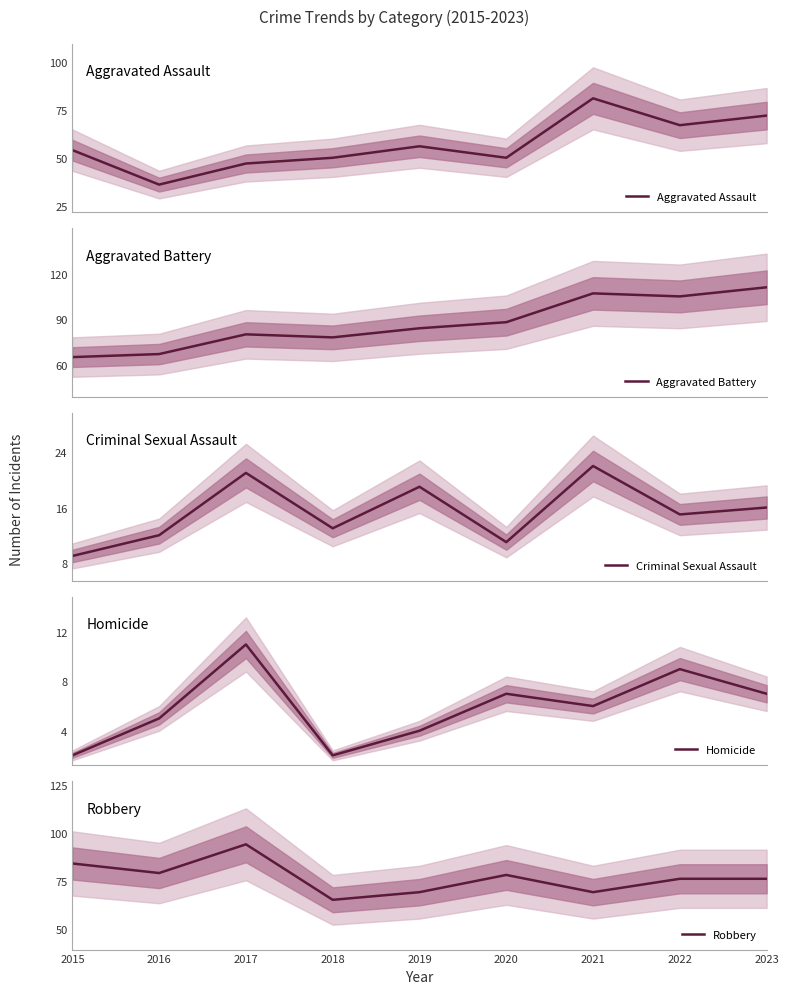

What is the greatest value displayed?

111